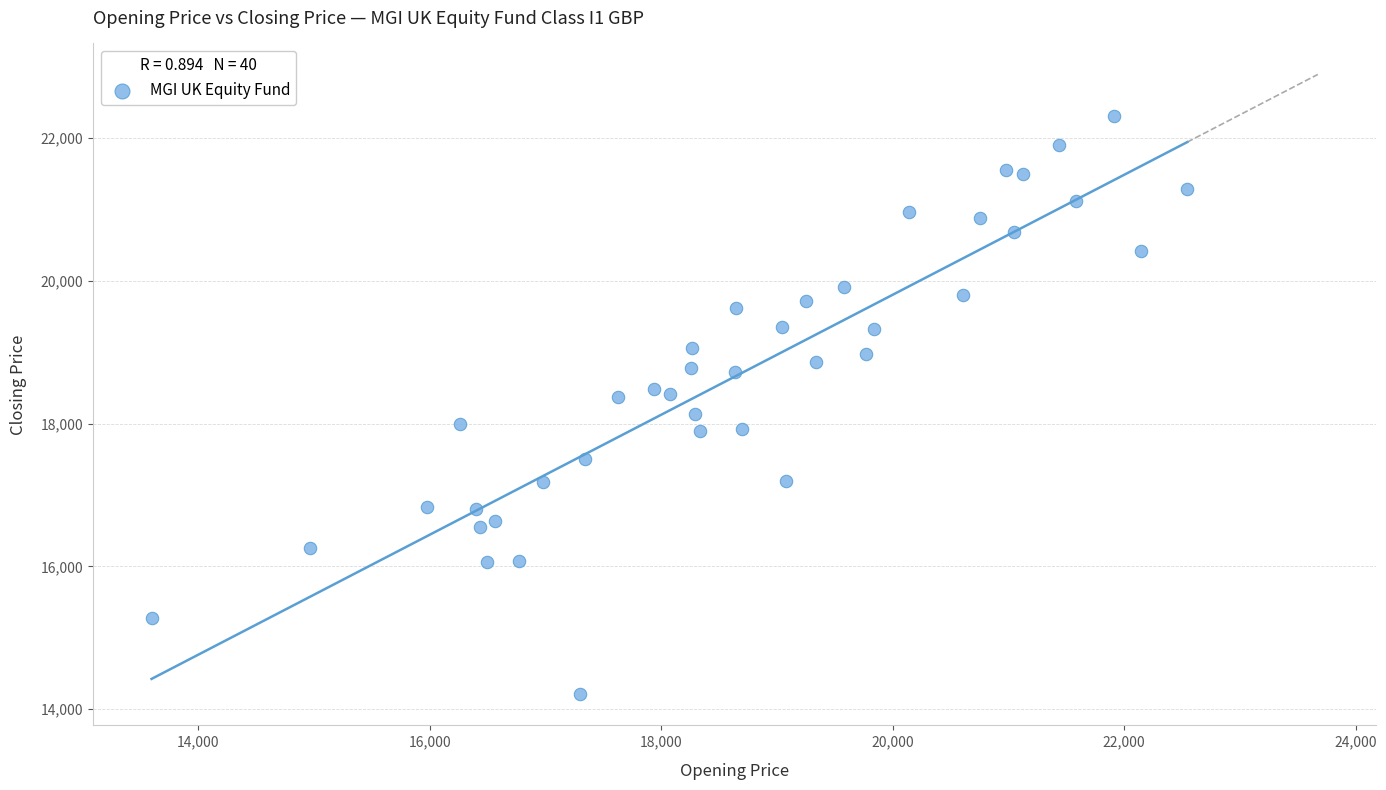

What is the range of X values (max minus min)?

8948